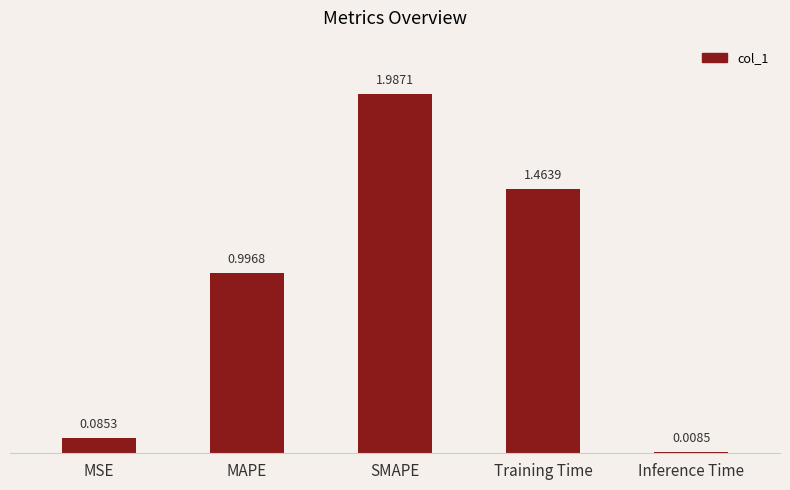

Where is the data nearest to the value 0?

Inference Time